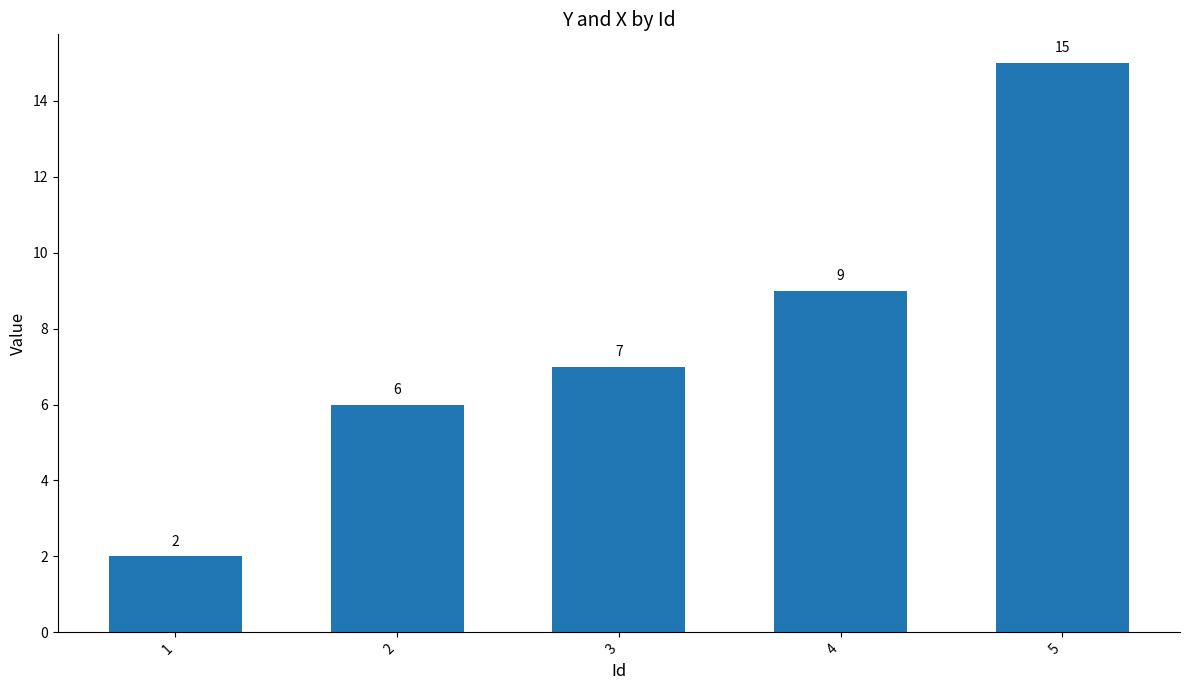

The value at 1 is 2. True or false?

True